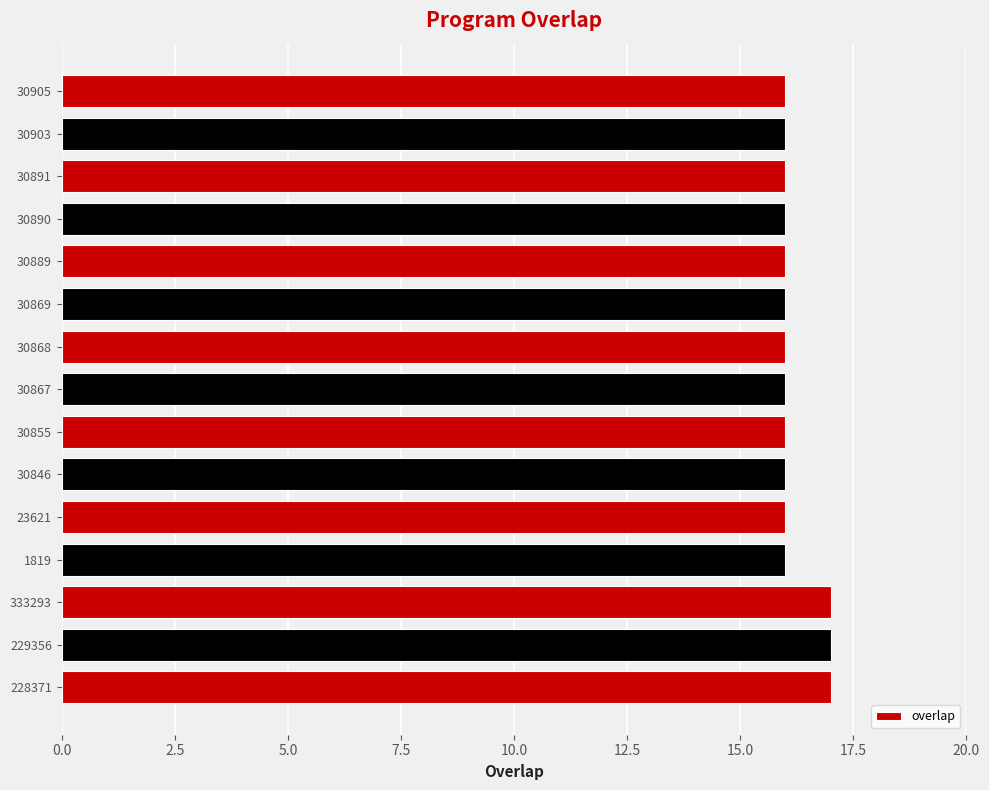

The value at 30890 is 6. True or false?

False